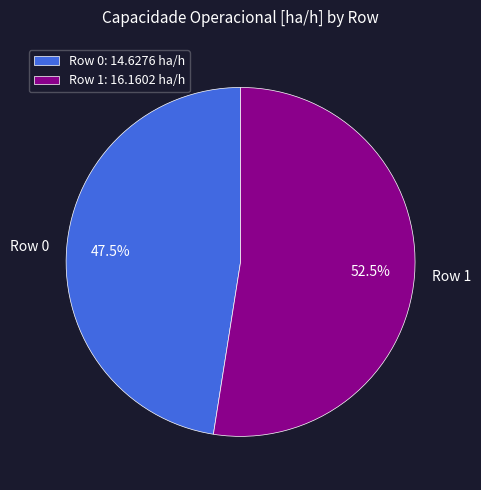

What percentage is NOT represented by Row 1?

47.5%